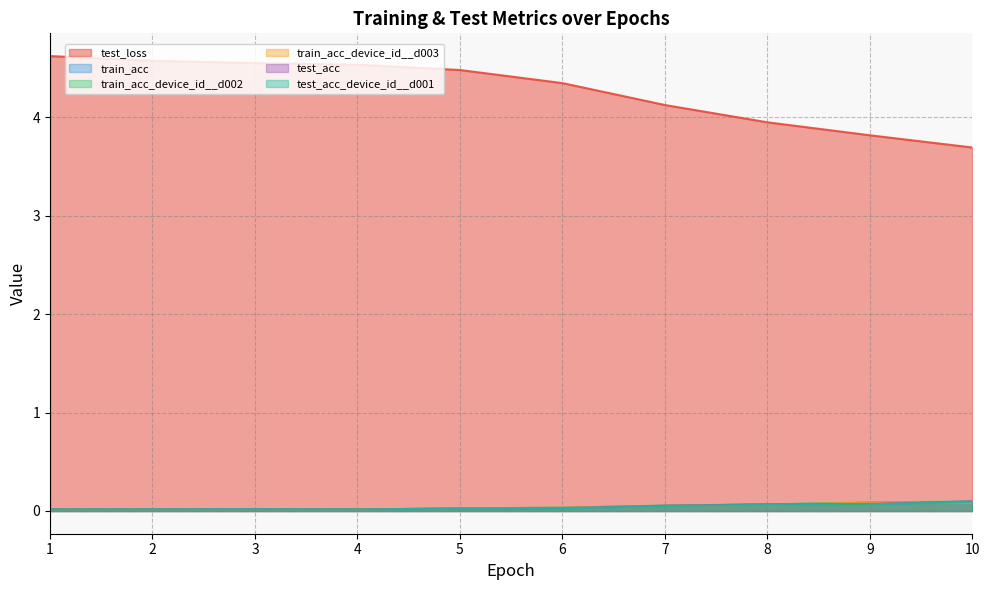

What is the total value across all series at 8?

4.3